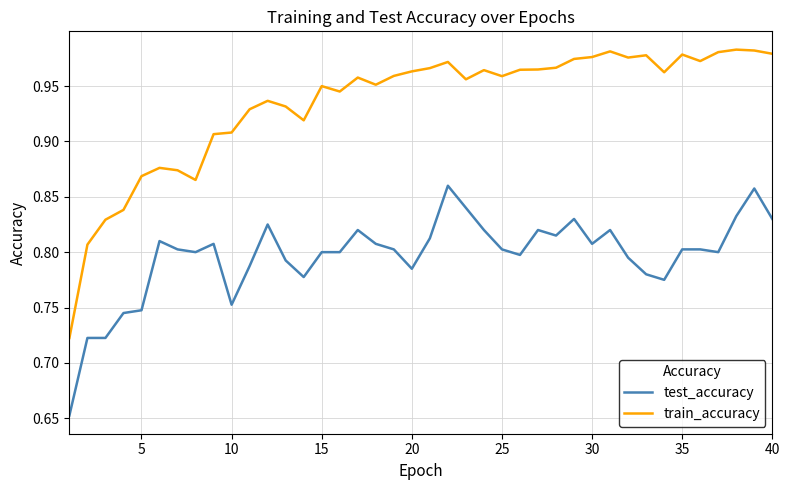

What is the difference between the maximum and minimum values in the train_accuracy series?

0.3